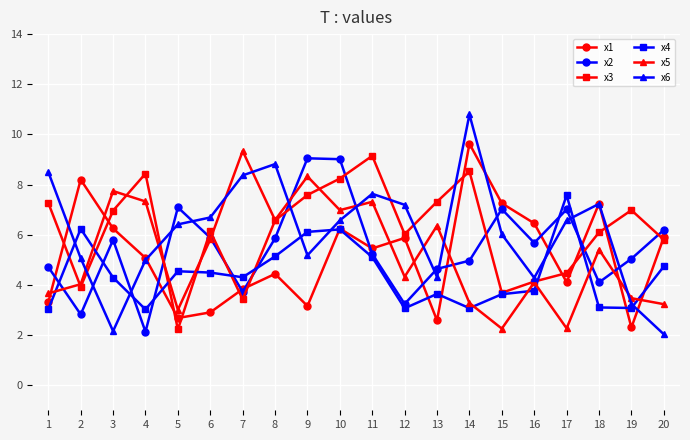

What is the difference between the x6 values at 7 and 2?

3.3